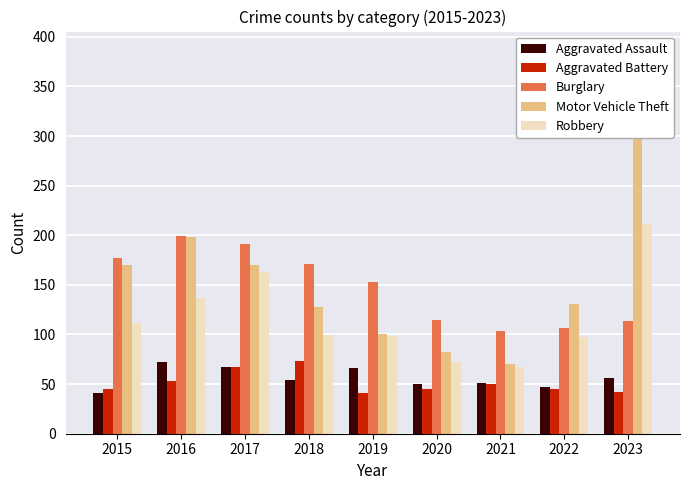

What is the value of the Aggravated Assault bar at the 3rd from the left?

67